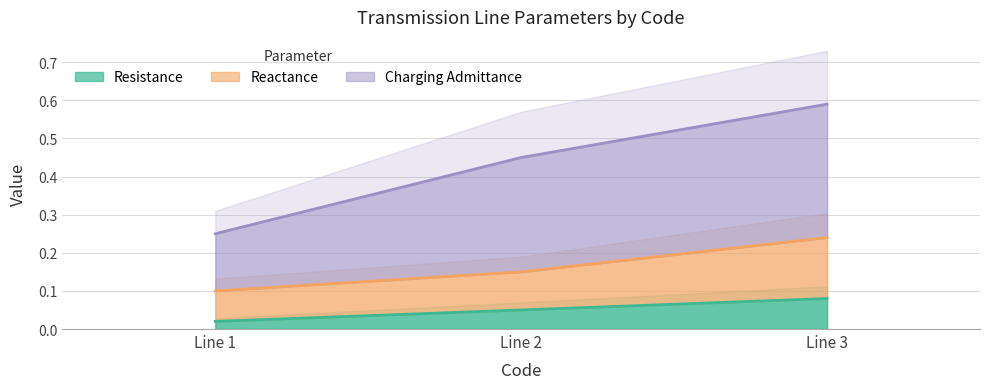

Count the Resistance values in the range 0 to 1.

3